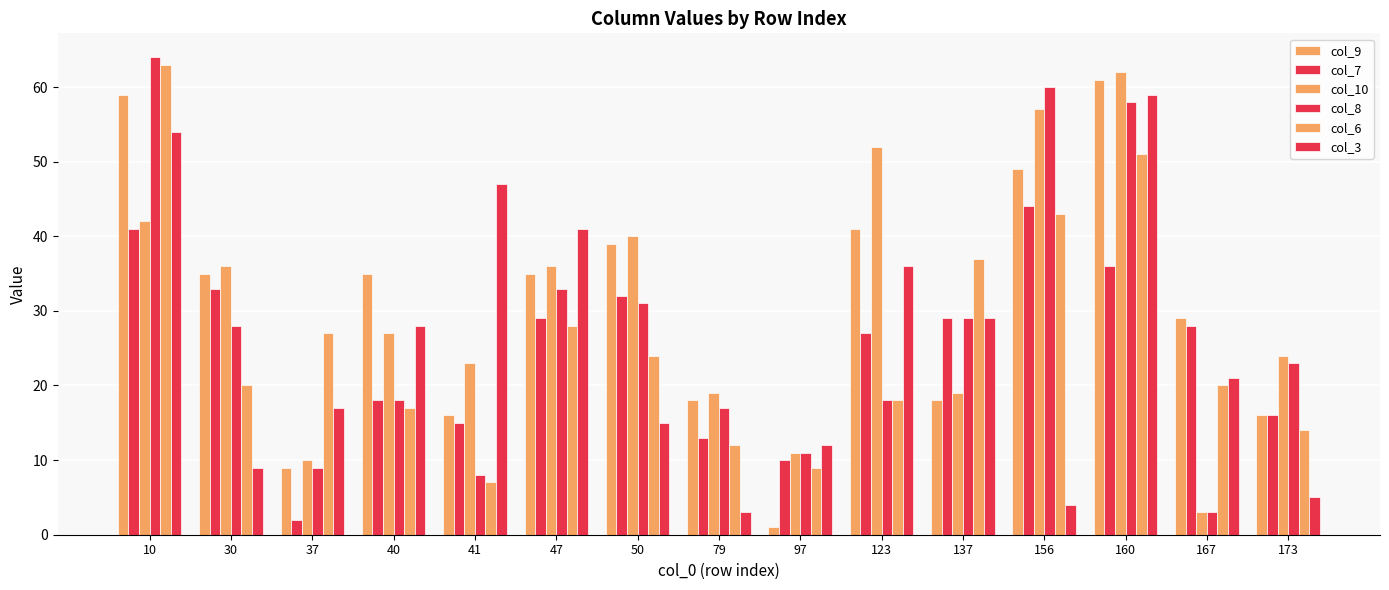

Is it true that col_6 equals 63 at 10?

True